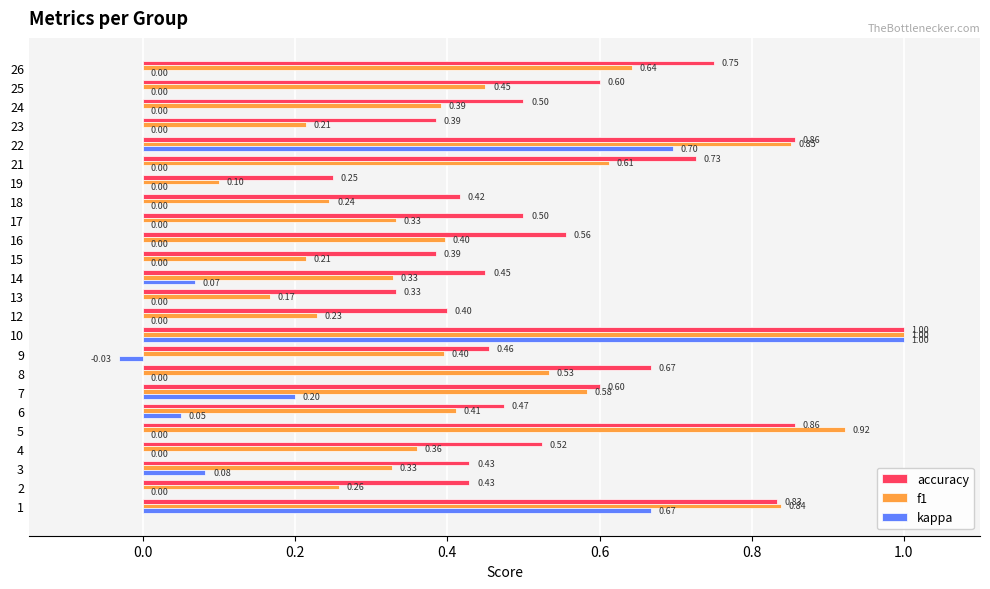

What is the sum of all f1 values?

10.8